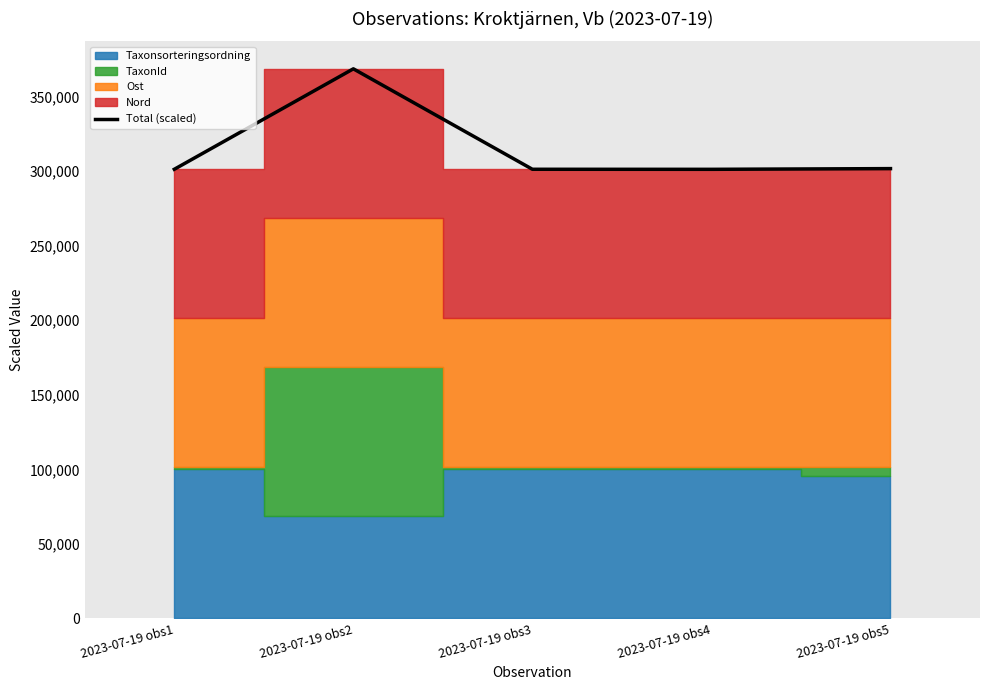

How many interior local peaks (higher than both neighbors) does the data have?

1